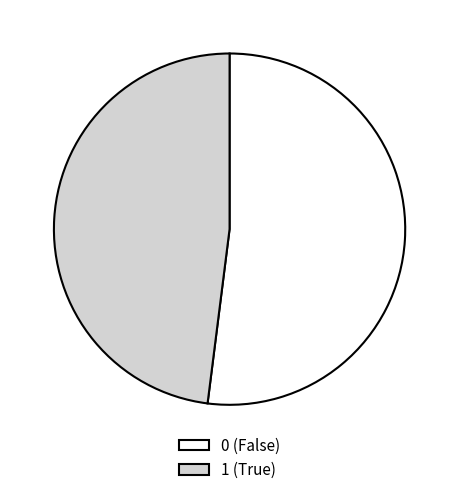

Which category accounts for the majority?

0 (False)